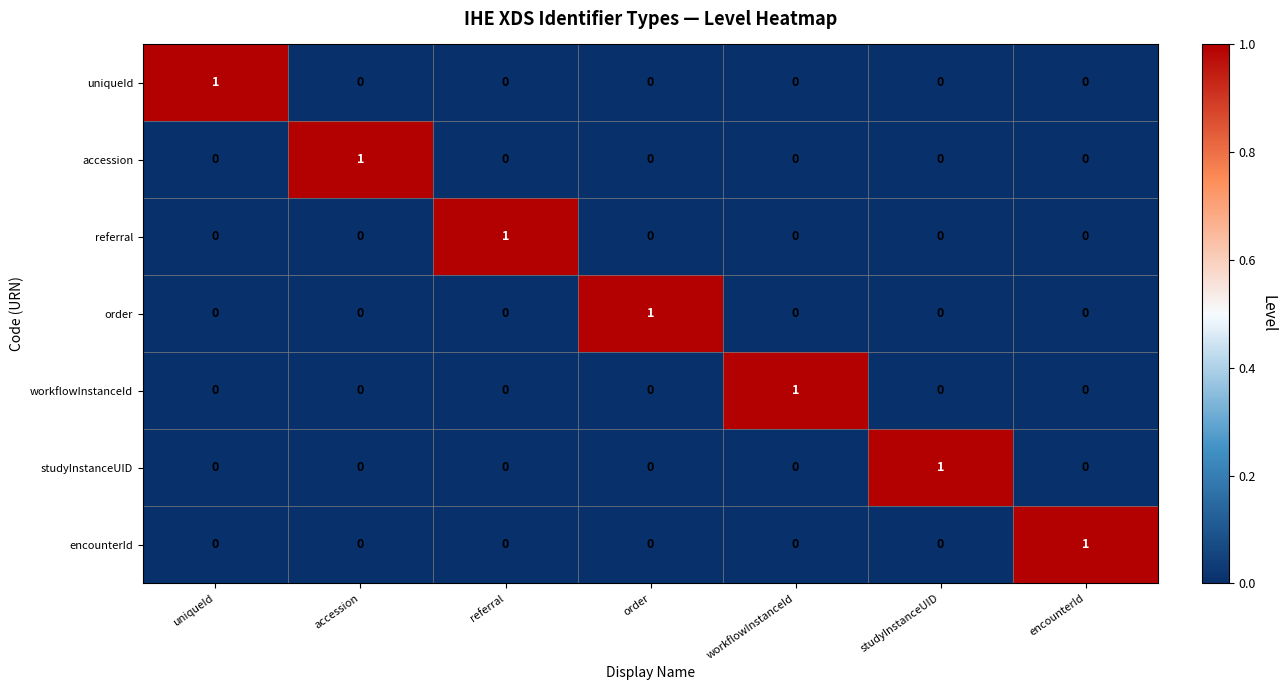

At how many categories does at least one series exceed 0?

7